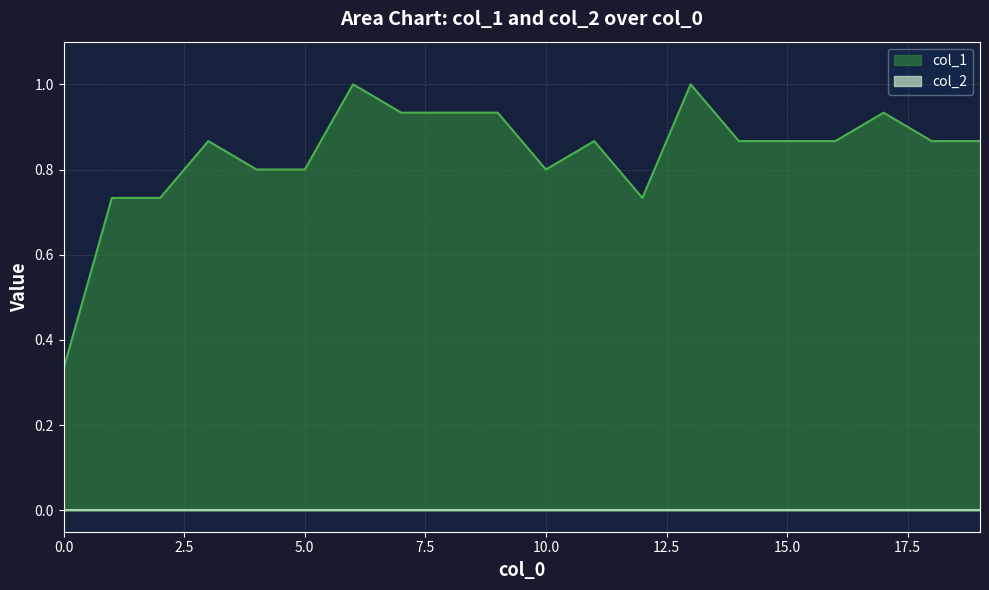

Does the chart display data point markers on the line(s)?

No